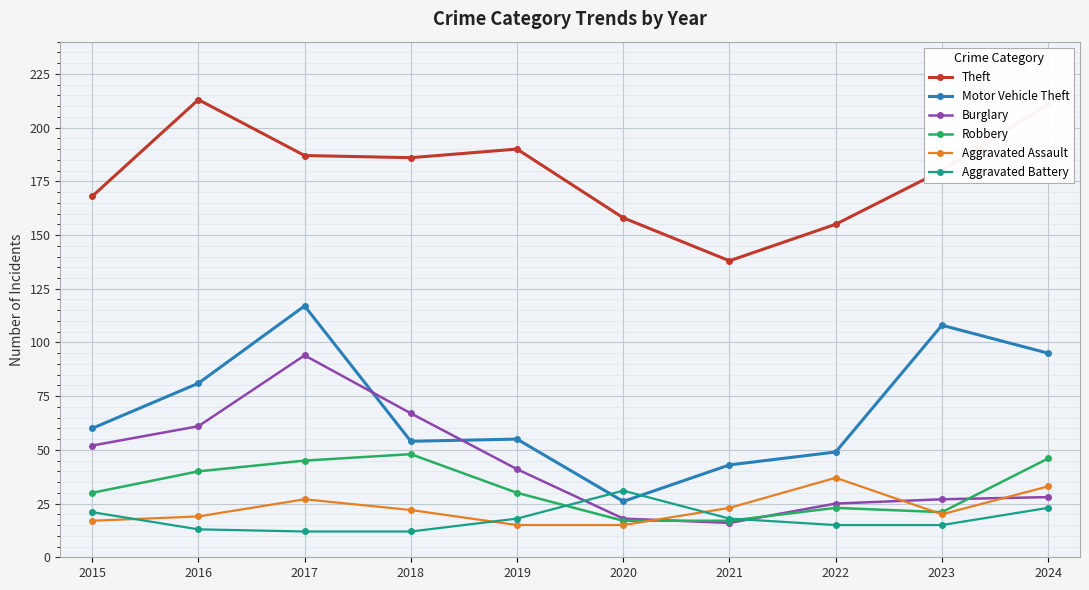

What is the total value across all series at 2018?

389